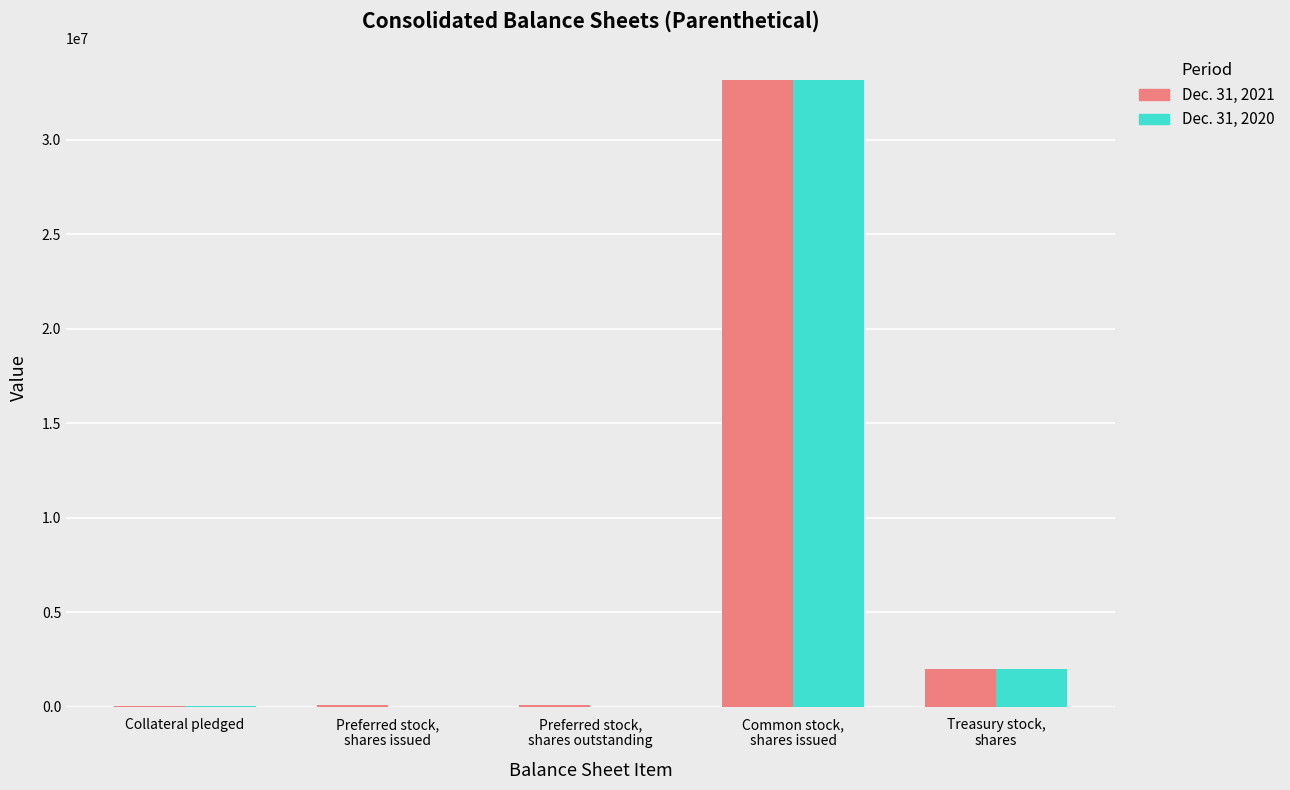

What is the maximum value shown in the chart?

33190306